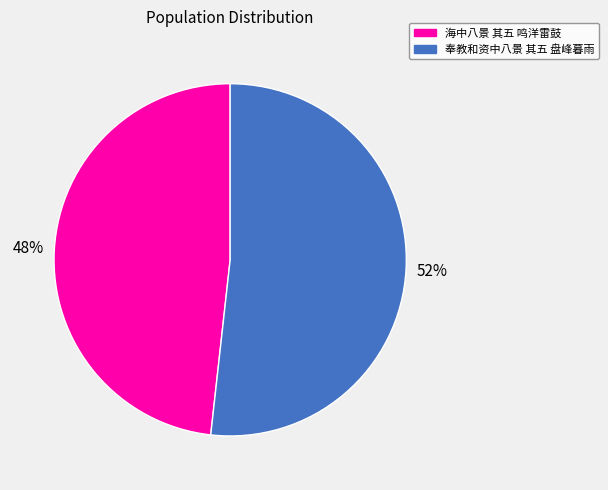

How many slices are in this pie chart?

2